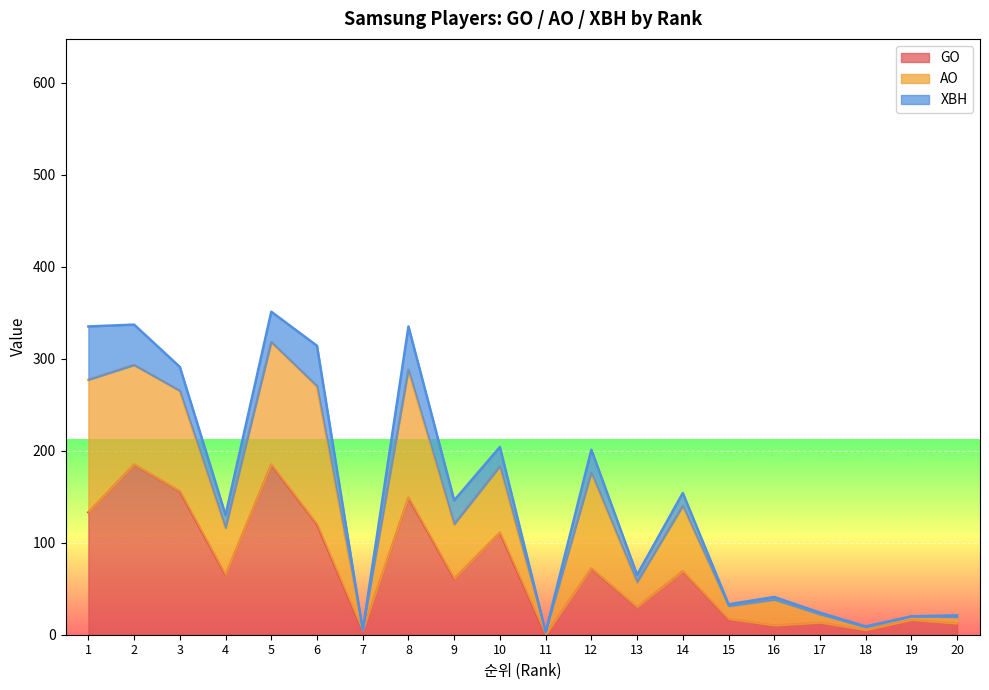

True or false: GO and XBH cross at least once.

False